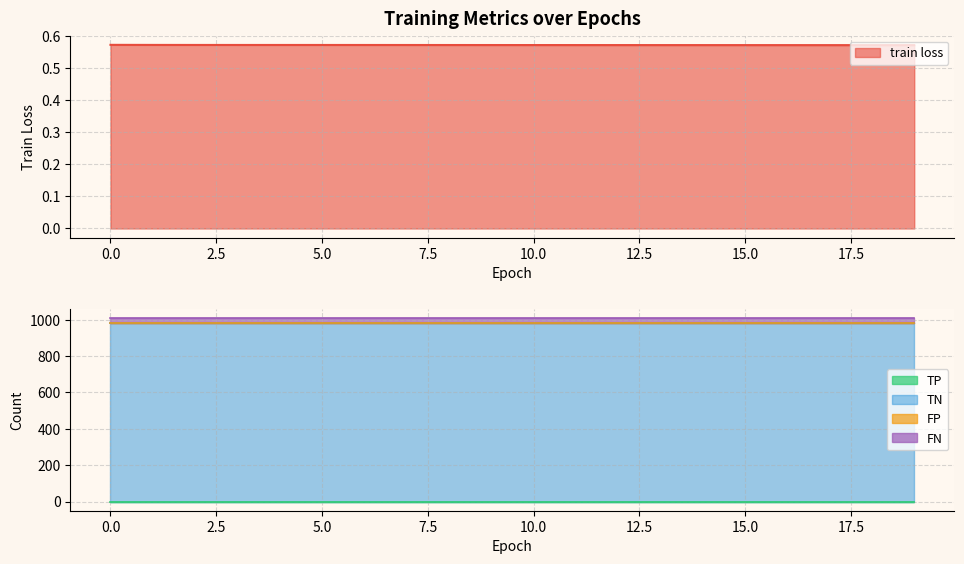

What is the value of the train loss point at the 8th from the left?

0.6